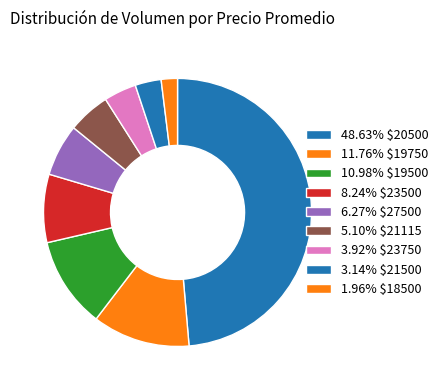

How many slices are in this pie chart?

9